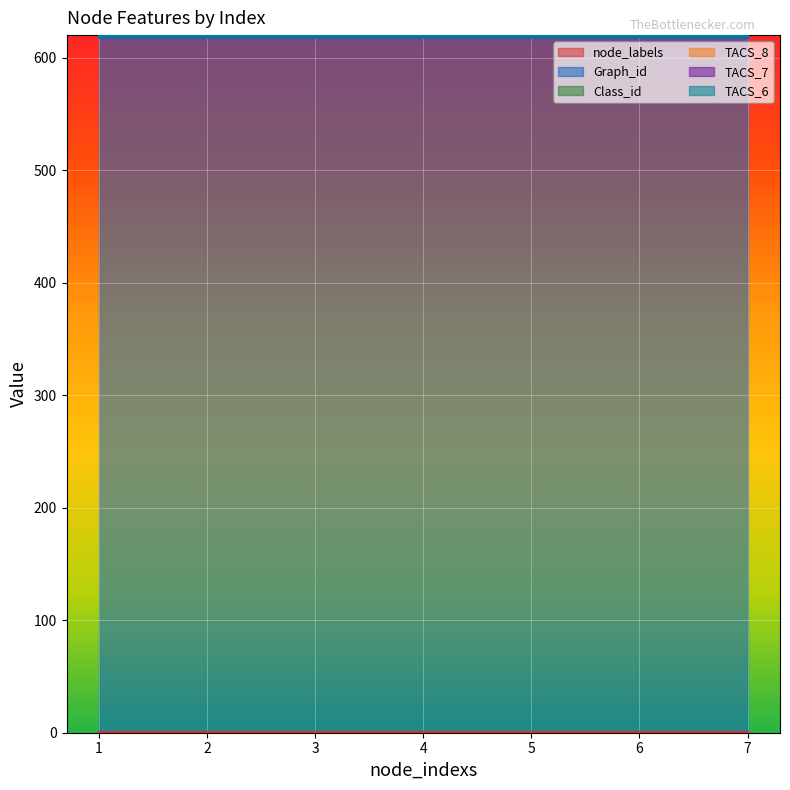

The Graph_id series shows 1075 at 1. True or false?

False